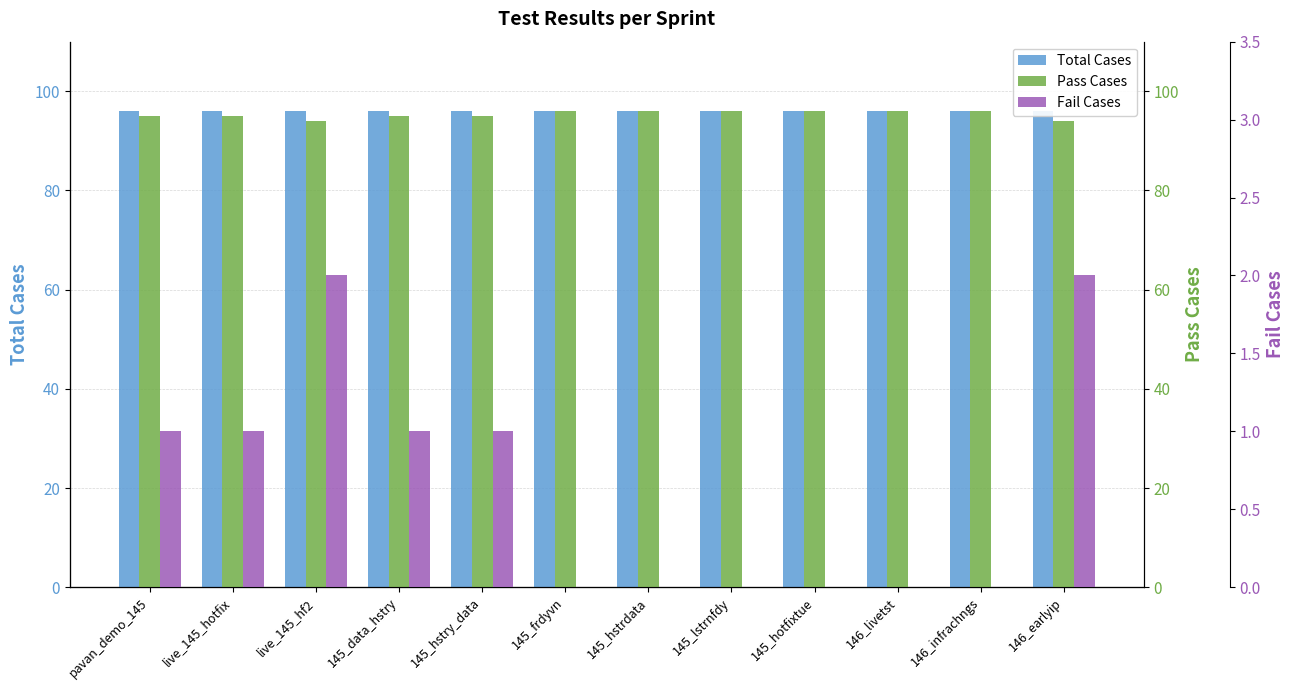

Rank the series by their maximum value, from lowest to highest.

Fail Cases, Total Cases, Pass Cases